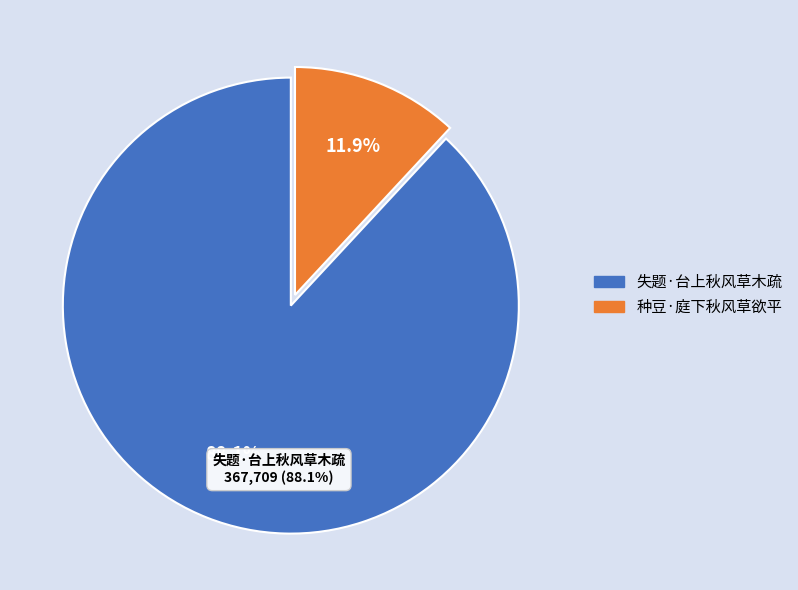

What is the majority slice?

失题·台上秋风草木疏